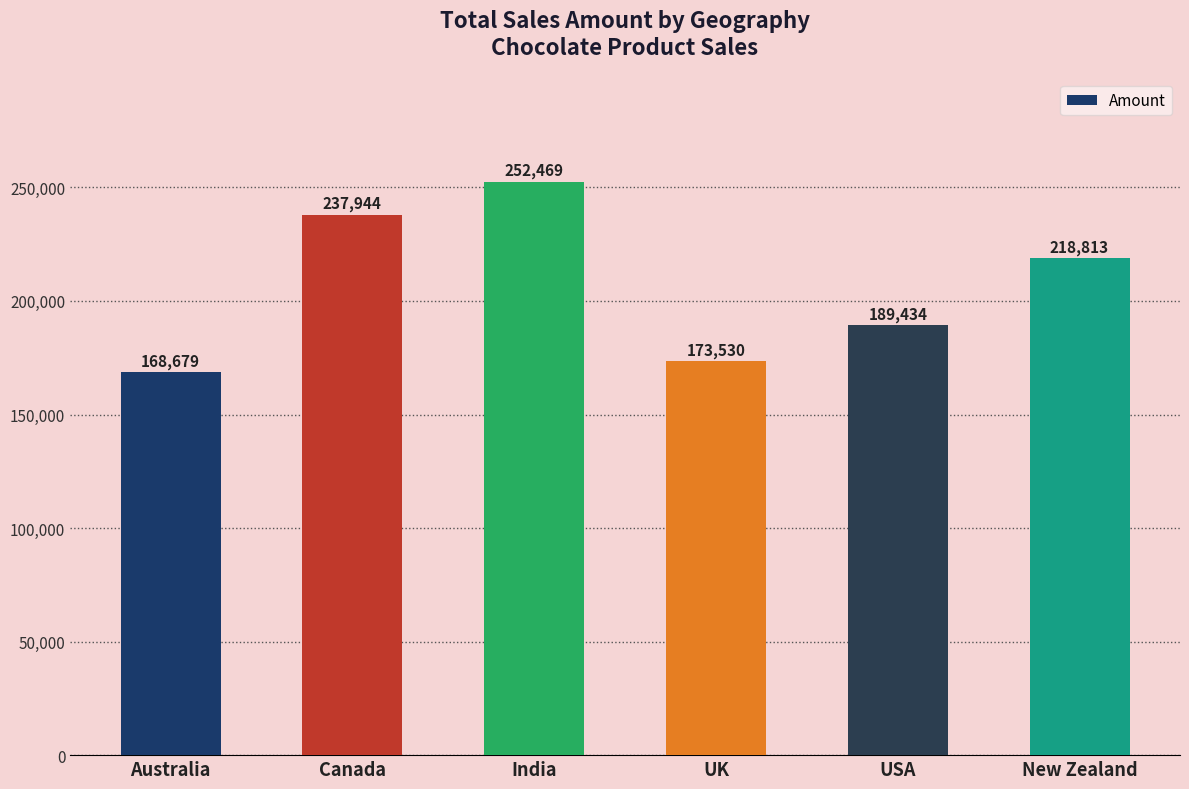

Which category has the highest value across all series?

India